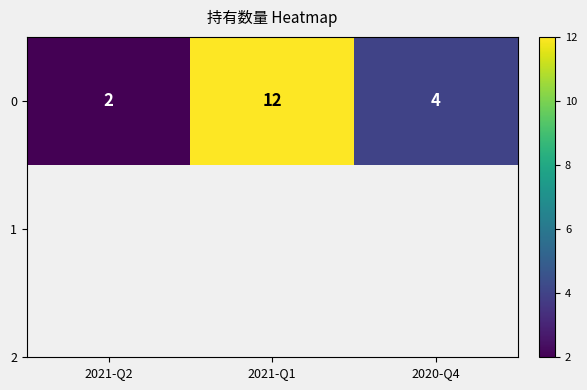

The chart shows a value of 12 at 2021-Q1. True or false?

True